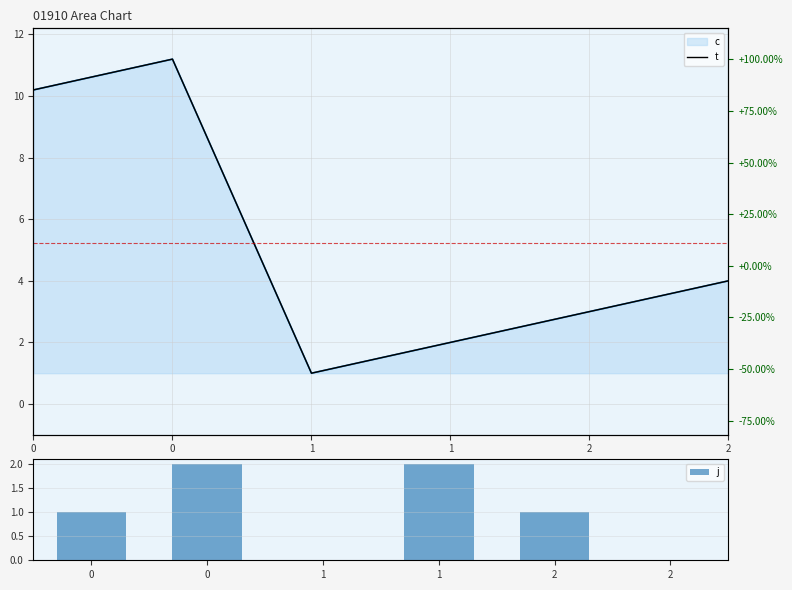

What is the difference between the maximum and minimum values in the j series?

2.0